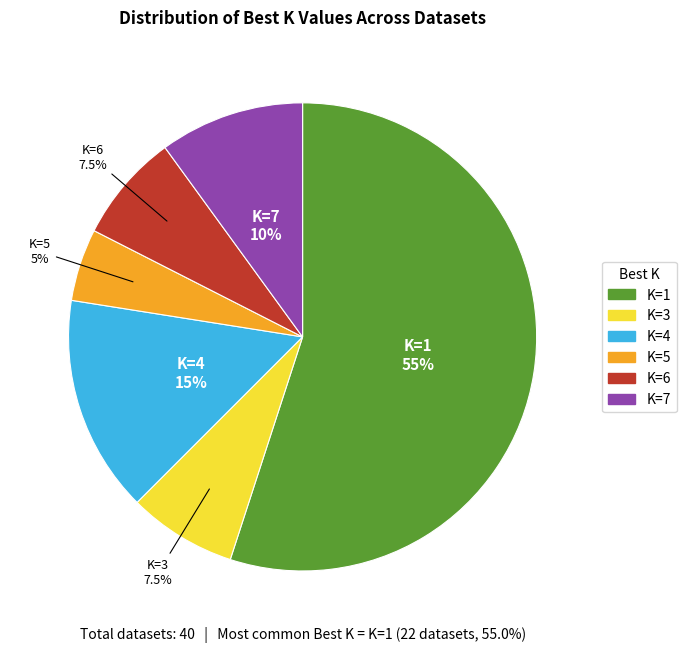

How many slices are in this pie chart?

6